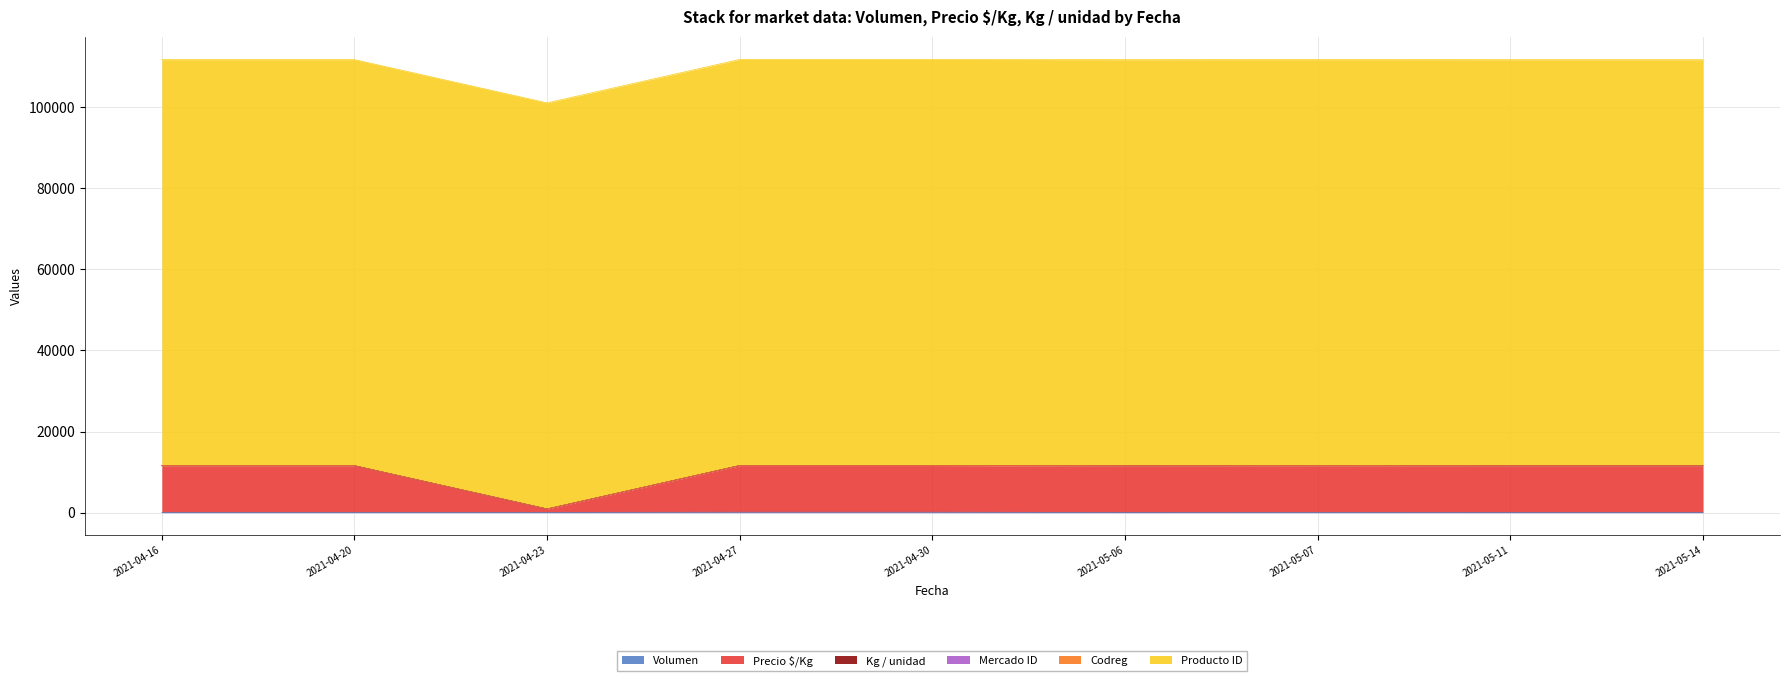

How many data points in Precio $/Kg are less than 11580?

4